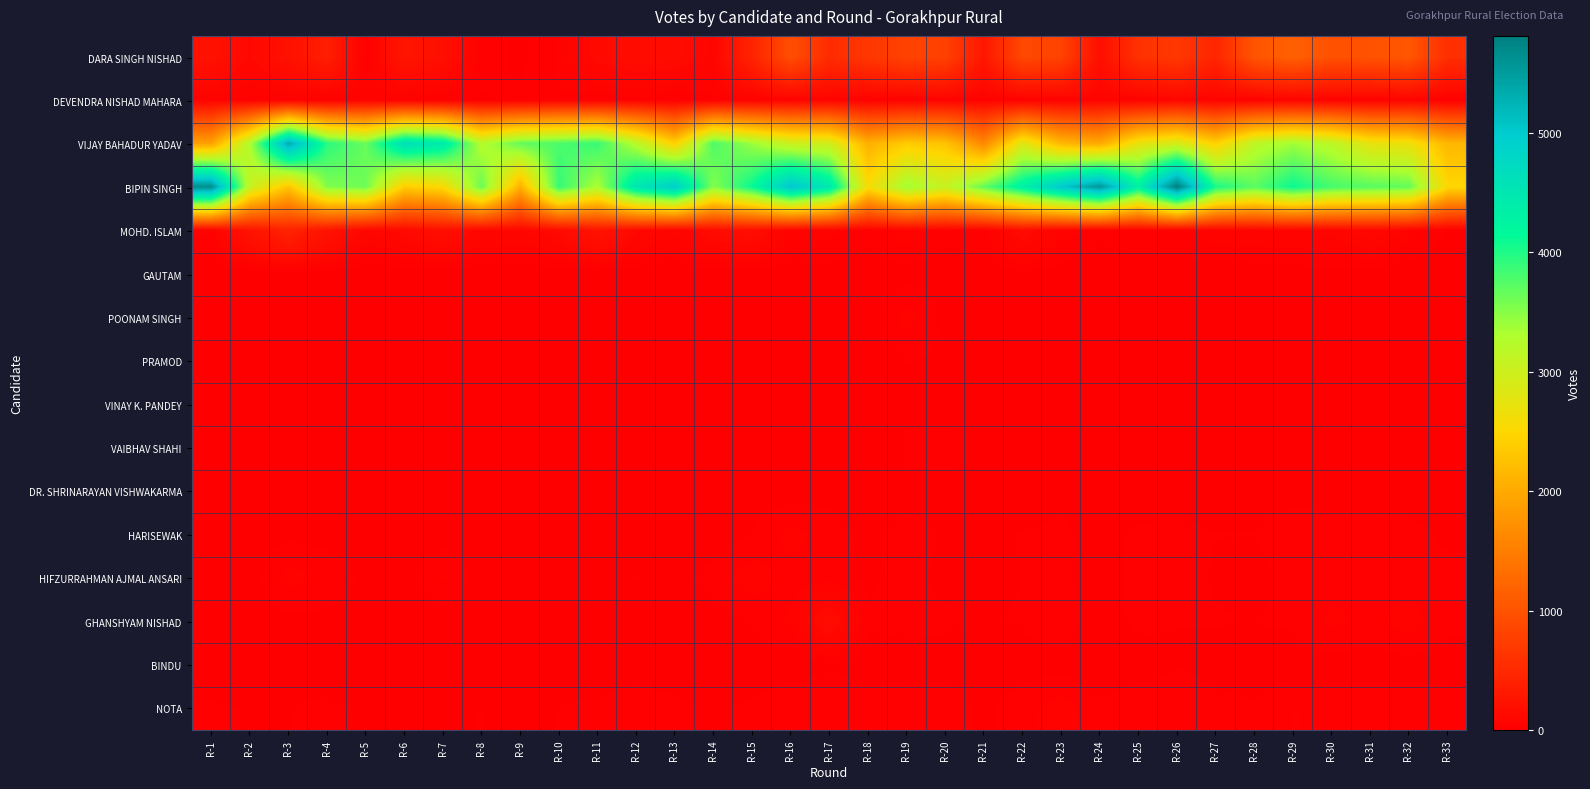

Reading left to right, what are all the values shown in this chart?

DARA SINGH NISHAD: R-1=224	R-2=107	R-3=211	R-4=374	R-5=31	R-6=263	R-7=190	R-8=36	R-9=15	R-10=49	R-11=128	R-12=158	R-13=149	R-14=85	R-15=438	R-16=946	R-17=533	R-18=671	R-19=811	R-20=791	R-21=284	R-22=880	R-23=808	R-24=181	R-25=602	R-26=688	R-27=458	R-28=1021	R-29=1163	R-30=977	R-31=1000	R-32=1048	R-33=568
DEVENDRA NISHAD MAHARA: R-1=51	R-2=36	R-3=41	R-4=27	R-5=52	R-6=32	R-7=24	R-8=20	R-9=28	R-10=44	R-11=29	R-12=34	R-13=24	R-14=36	R-15=45	R-16=56	R-17=61	R-18=38	R-19=44	R-20=54	R-21=49	R-22=38	R-23=50	R-24=68	R-25=44	R-26=88	R-27=62	R-28=52	R-29=62	R-30=53	R-31=44	R-32=67	R-33=24
VIJAY BAHADUR YADAV: R-1=1913	R-2=3290	R-3=5345	R-4=3957	R-5=3645	R-6=4624	R-7=4423	R-8=3241	R-9=3673	R-10=3789	R-11=3882	R-12=3218	R-13=2428	R-14=3783	R-15=3411	R-16=3032	R-17=2967	R-18=2071	R-19=2368	R-20=2276	R-21=1624	R-22=2825	R-23=2155	R-24=2003	R-25=2734	R-26=2938	R-27=2425	R-28=3156	R-29=3375	R-30=3175	R-31=2740	R-32=2669	R-33=2143
BIPIN SINGH: R-1=5653	R-2=3075	R-3=2281	R-4=3525	R-5=3625	R-6=2376	R-7=2537	R-8=3648	R-9=2067	R-10=3898	R-11=3303	R-12=4517	R-13=4945	R-14=3508	R-15=4116	R-16=5058	R-17=4475	R-18=2573	R-19=3378	R-20=3066	R-21=3677	R-22=4321	R-23=5010	R-24=5551	R-25=4303	R-26=5810	R-27=4030	R-28=3715	R-29=4106	R-30=3812	R-31=3732	R-32=3670	R-33=2499
MOHD. ISLAM: R-1=50	R-2=237	R-3=430	R-4=238	R-5=95	R-6=126	R-7=188	R-8=90	R-9=94	R-10=133	R-11=240	R-12=118	R-13=77	R-14=149	R-15=171	R-16=58	R-17=55	R-18=33	R-19=66	R-20=34	R-21=39	R-22=144	R-23=62	R-24=35	R-25=41	R-26=41	R-27=67	R-28=67	R-29=66	R-30=76	R-31=114	R-32=57	R-33=21
GAUTAM: R-1=3	R-2=3	R-3=7	R-4=7	R-5=2	R-6=3	R-7=2	R-8=1	R-9=1	R-10=1	R-11=1	R-12=4	R-13=0	R-14=4	R-15=3	R-16=10	R-17=13	R-18=5	R-19=11	R-20=4	R-21=8	R-22=15	R-23=9	R-24=0	R-25=7	R-26=7	R-27=4	R-28=8	R-29=12	R-30=14	R-31=9	R-32=8	R-33=4
POONAM SINGH: R-1=2	R-2=2	R-3=3	R-4=3	R-5=0	R-6=1	R-7=2	R-8=3	R-9=1	R-10=8	R-11=2	R-12=7	R-13=3	R-14=1	R-15=8	R-16=5	R-17=14	R-18=11	R-19=56	R-20=21	R-21=9	R-22=13	R-23=15	R-24=7	R-25=8	R-26=4	R-27=10	R-28=5	R-29=16	R-30=4	R-31=9	R-32=7	R-33=2
PRAMOD: R-1=0	R-2=0	R-3=1	R-4=3	R-5=3	R-6=1	R-7=2	R-8=3	R-9=1	R-10=1	R-11=1	R-12=5	R-13=3	R-14=3	R-15=6	R-16=7	R-17=8	R-18=8	R-19=24	R-20=16	R-21=6	R-22=6	R-23=10	R-24=12	R-25=4	R-26=7	R-27=9	R-28=6	R-29=8	R-30=15	R-31=11	R-32=9	R-33=10
VINAY K. PANDEY: R-1=6	R-2=1	R-3=7	R-4=4	R-5=6	R-6=1	R-7=5	R-8=1	R-9=3	R-10=2	R-11=3	R-12=6	R-13=3	R-14=7	R-15=18	R-16=16	R-17=18	R-18=13	R-19=14	R-20=8	R-21=6	R-22=16	R-23=14	R-24=12	R-25=16	R-26=13	R-27=10	R-28=3	R-29=14	R-30=17	R-31=13	R-32=16	R-33=7
VAIBHAV SHAHI: R-1=4	R-2=9	R-3=7	R-4=12	R-5=10	R-6=3	R-7=2	R-8=3	R-9=4	R-10=10	R-11=5	R-12=4	R-13=7	R-14=8	R-15=10	R-16=11	R-17=8	R-18=9	R-19=28	R-20=39	R-21=11	R-22=17	R-23=11	R-24=7	R-25=6	R-26=9	R-27=10	R-28=4	R-29=13	R-30=10	R-31=6	R-32=10	R-33=7
DR. SHRINARAYAN VISHWAKARMA: R-1=7	R-2=2	R-3=6	R-4=2	R-5=3	R-6=7	R-7=6	R-8=3	R-9=2	R-10=2	R-11=3	R-12=4	R-13=3	R-14=6	R-15=9	R-16=10	R-17=15	R-18=8	R-19=14	R-20=9	R-21=9	R-22=11	R-23=18	R-24=11	R-25=13	R-26=13	R-27=15	R-28=13	R-29=15	R-30=14	R-31=6	R-32=8	R-33=4
HARISEWAK: R-1=11	R-2=6	R-3=17	R-4=13	R-5=3	R-6=7	R-7=12	R-8=7	R-9=6	R-10=13	R-11=8	R-12=15	R-13=12	R-14=7	R-15=23	R-16=55	R-17=34	R-18=16	R-19=33	R-20=21	R-21=18	R-22=24	R-23=26	R-24=16	R-25=26	R-26=28	R-27=23	R-28=23	R-29=36	R-30=32	R-31=41	R-32=31	R-33=17
HIFZURRAHMAN AJMAL ANSARI: R-1=15	R-2=10	R-3=56	R-4=41	R-5=17	R-6=8	R-7=51	R-8=10	R-9=14	R-10=10	R-11=7	R-12=24	R-13=12	R-14=33	R-15=60	R-16=33	R-17=34	R-18=18	R-19=33	R-20=14	R-21=14	R-22=23	R-23=28	R-24=11	R-25=30	R-26=31	R-27=21	R-28=15	R-29=31	R-30=38	R-31=32	R-32=34	R-33=32
GHANSHYAM NISHAD: R-1=7	R-2=3	R-3=16	R-4=15	R-5=6	R-6=5	R-7=7	R-8=3	R-9=2	R-10=6	R-11=4	R-12=9	R-13=8	R-14=11	R-15=25	R-16=50	R-17=156	R-18=26	R-19=31	R-20=30	R-21=19	R-22=26	R-23=38	R-24=8	R-25=29	R-26=23	R-27=24	R-28=23	R-29=26	R-30=51	R-31=39	R-32=57	R-33=30
BINDU: R-1=4	R-2=2	R-3=5	R-4=5	R-5=2	R-6=4	R-7=3	R-8=4	R-9=5	R-10=2	R-11=5	R-12=6	R-13=7	R-14=1	R-15=9	R-16=8	R-17=20	R-18=9	R-19=12	R-20=7	R-21=6	R-22=12	R-23=12	R-24=4	R-25=8	R-26=21	R-27=14	R-28=12	R-29=12	R-30=12	R-31=11	R-32=14	R-33=10
NOTA: R-1=27	R-2=21	R-3=22	R-4=30	R-5=17	R-6=13	R-7=20	R-8=23	R-9=14	R-10=24	R-11=28	R-12=41	R-13=29	R-14=18	R-15=28	R-16=43	R-17=43	R-18=33	R-19=43	R-20=43	R-21=16	R-22=36	R-23=59	R-24=28	R-25=42	R-26=44	R-27=30	R-28=25	R-29=46	R-30=41	R-31=42	R-32=37	R-33=35